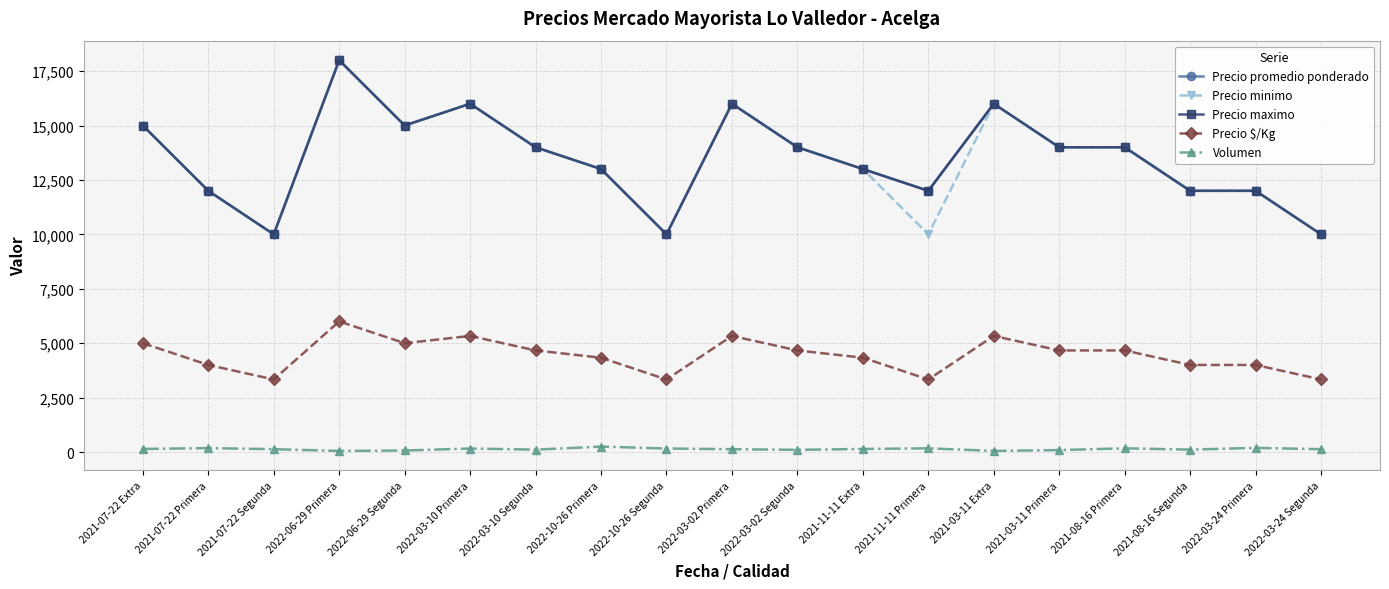

Does the chart have visible grid lines?

Yes